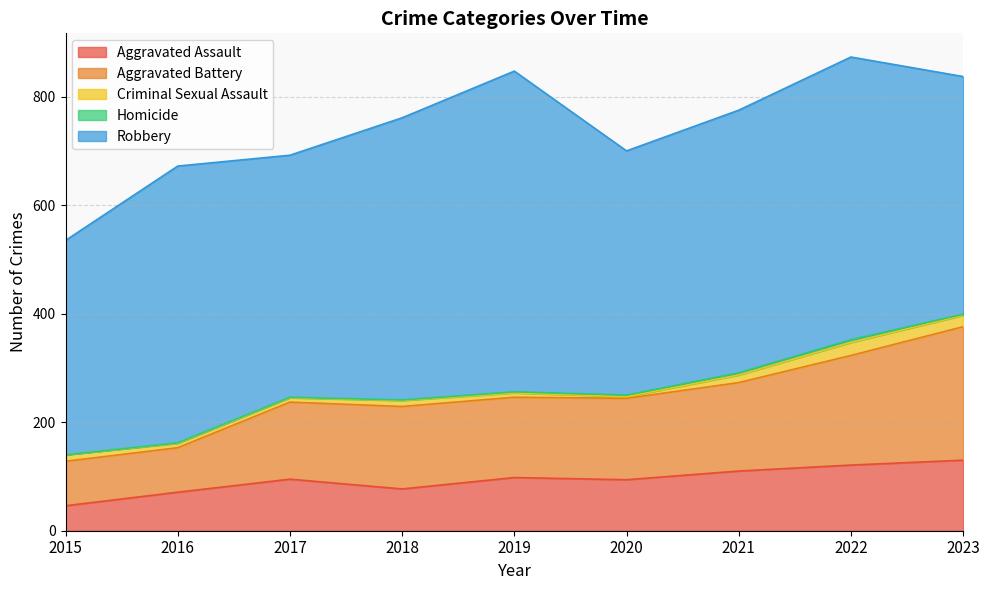

At which category is the sum across all series the highest?

2022